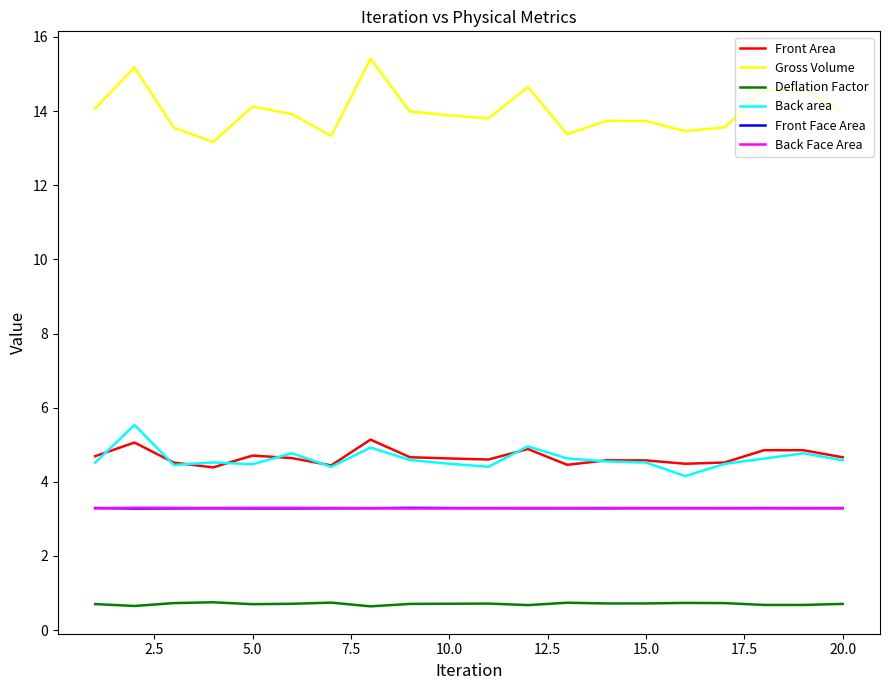

What is the average value of the Front Face Area series?

3.3